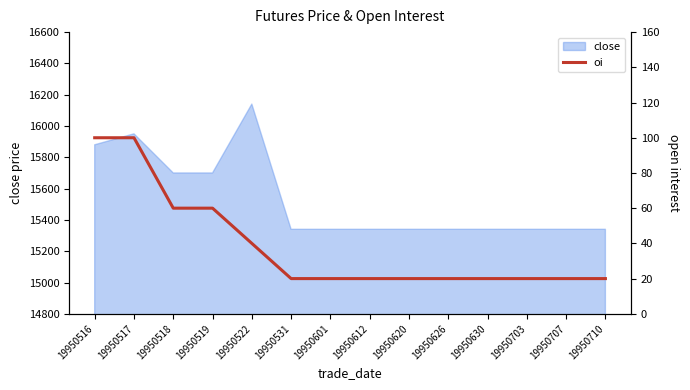

Is it true that close equals 15700 at 19950519?

True